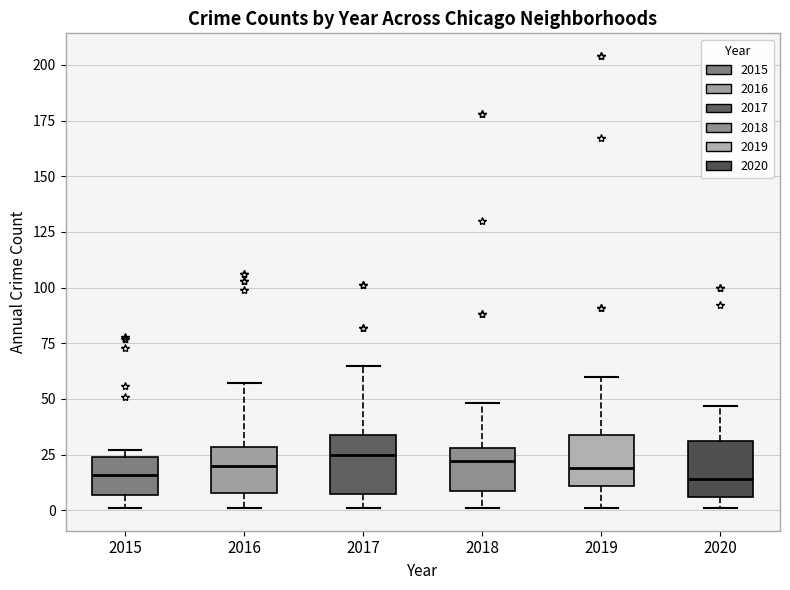

Reading left to right, transcribe this box plot: for each box, give where its median line is, the range the box spans, and where its two whiskers end, as read against the y-axis. The values are not printed on the chart, so give them approximately, as read against the axis.

2015: median 15, box 5 to 25, whiskers 0 to 25 (just above the box's upper edge)
2016: median 20, box 10 to 30, whiskers 0 to 55
2017: median 25, box 10 to 35, whiskers 0 to 65
2018: median 20, box 10 to 30, whiskers 0 to 50
2019: median 20, box 10 to 35, whiskers 0 to 60
2020: median 15, box 5 to 30, whiskers 0 to 45